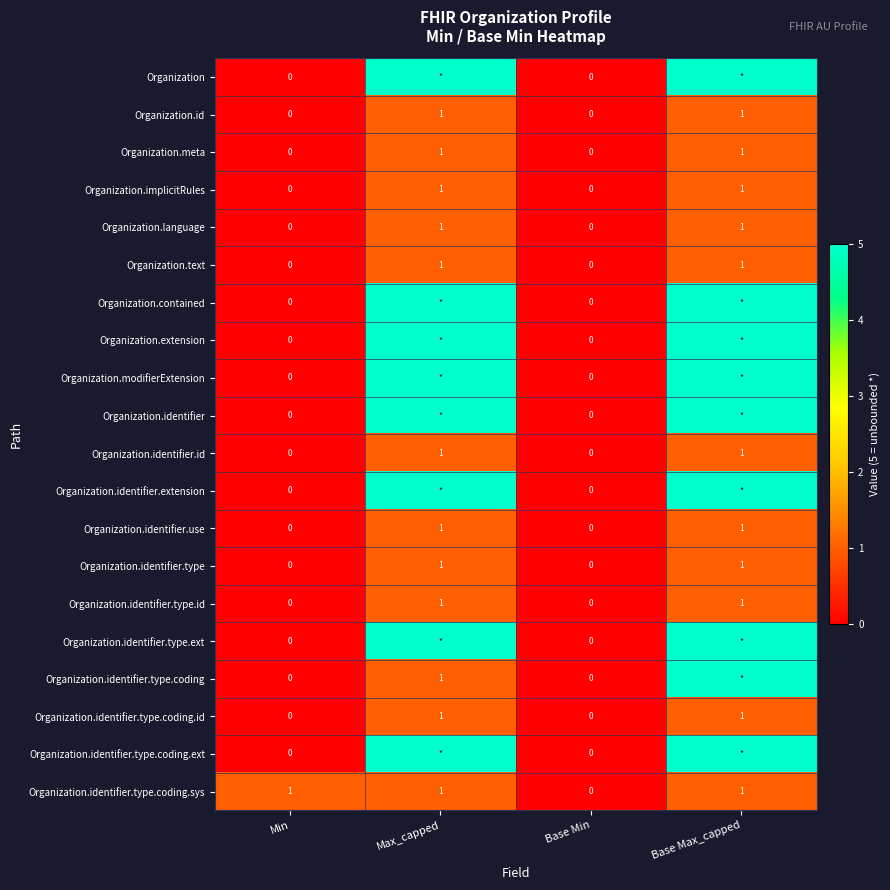

The Organization.meta series shows 1 at Min. True or false?

False